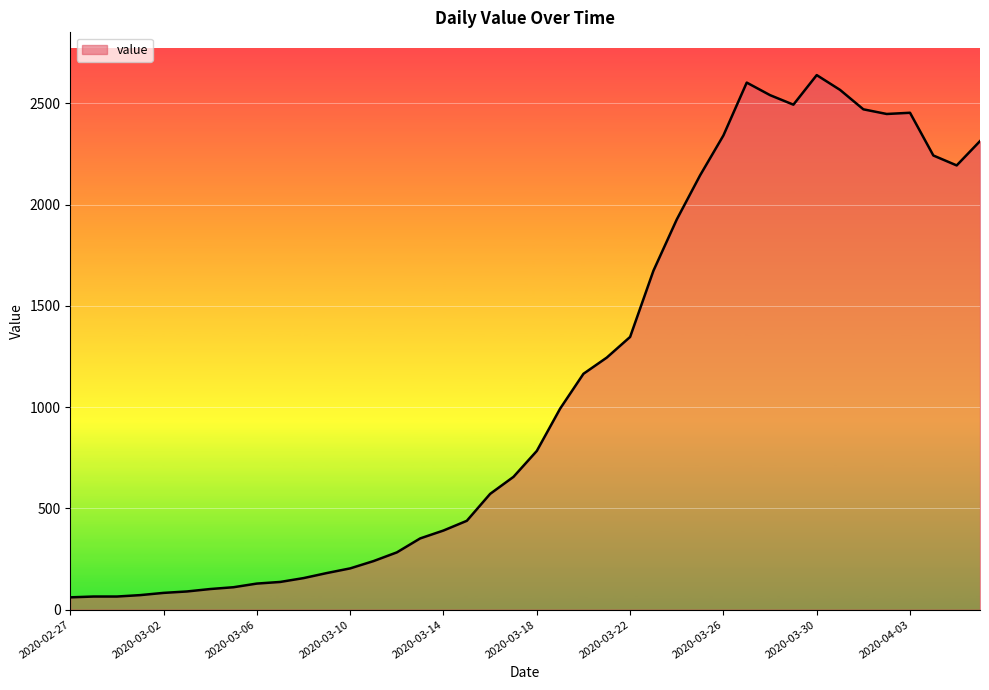

What is the difference between the maximum and minimum values?

2579